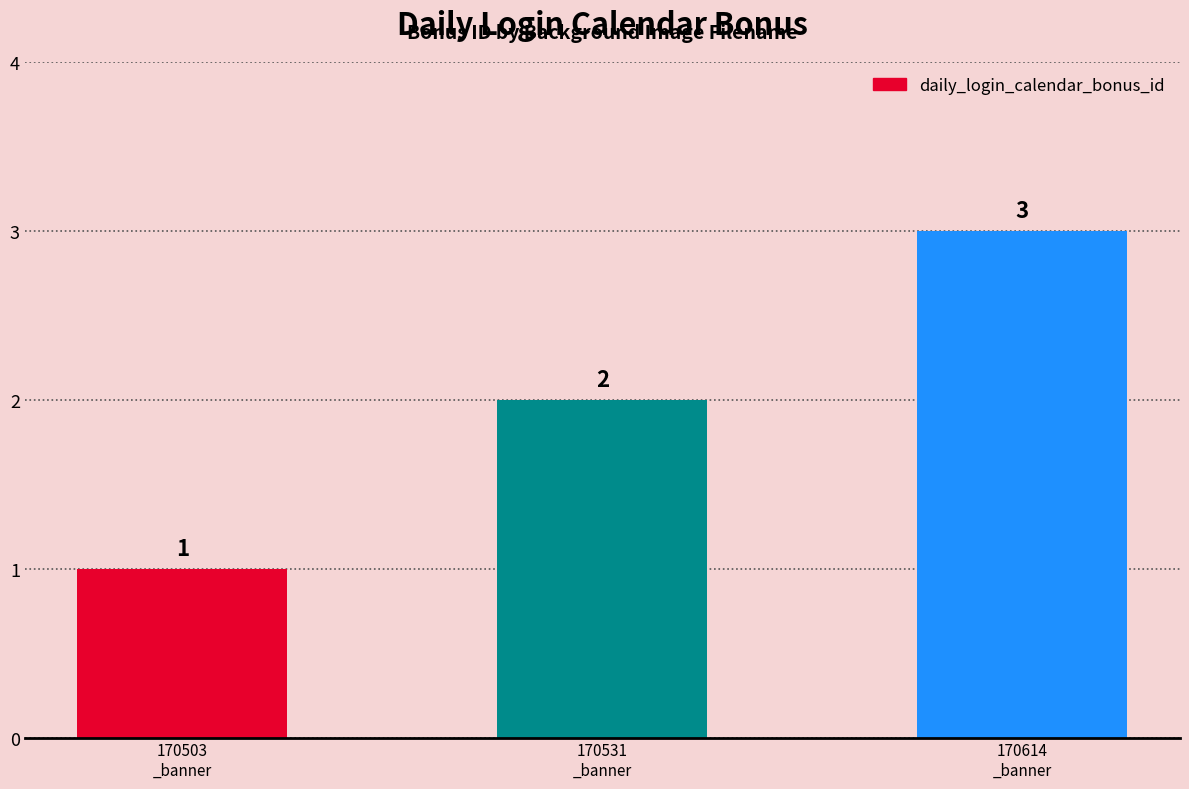

What is the ratio of the value at 170531
_banner to the value at 170614
_banner?

0.7